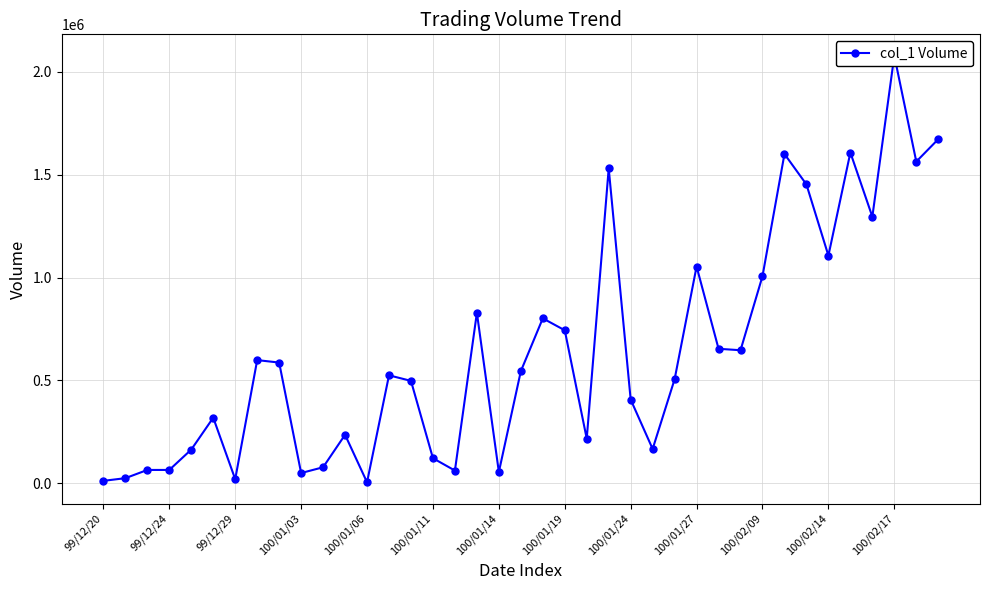

What is the maximum value shown in the chart?

2079000